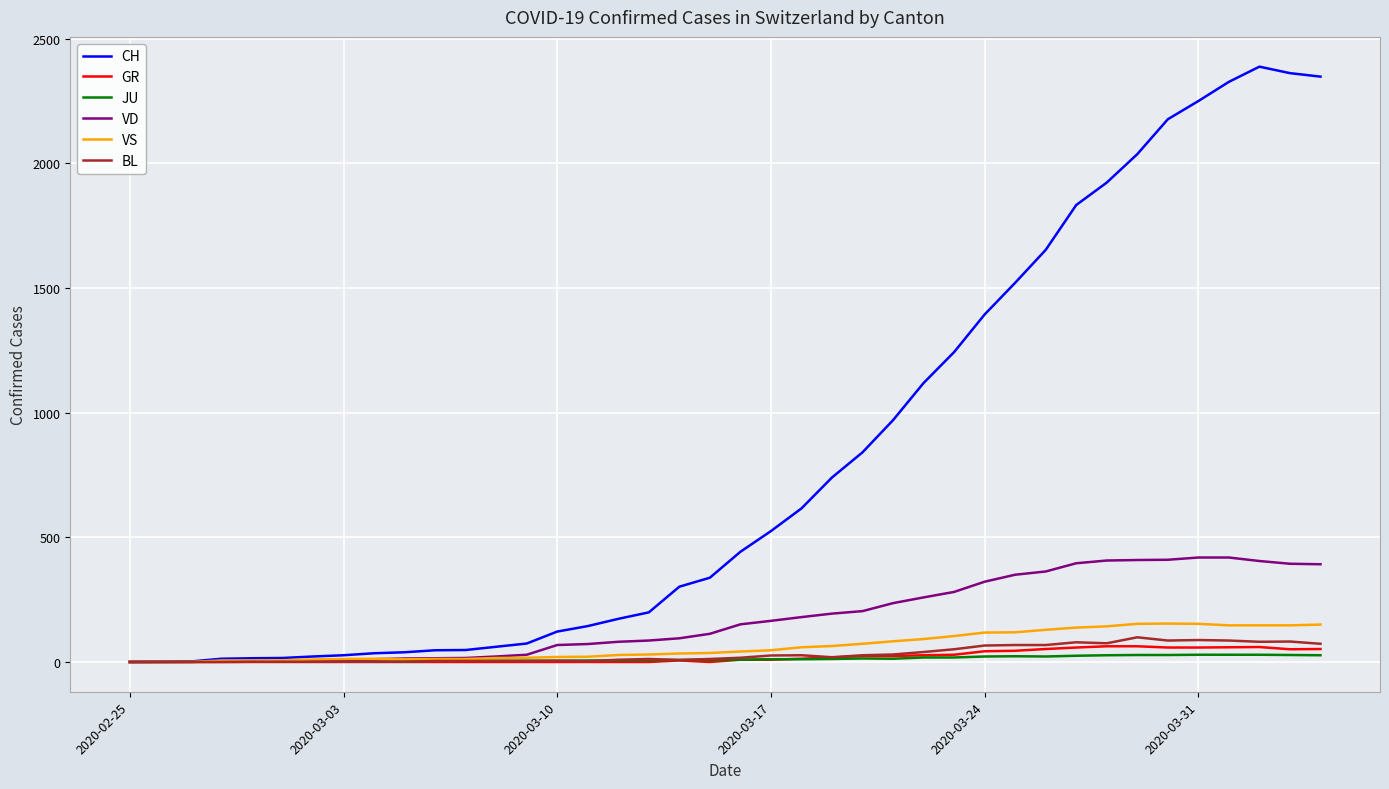

Count the number of categories in the chart.

40